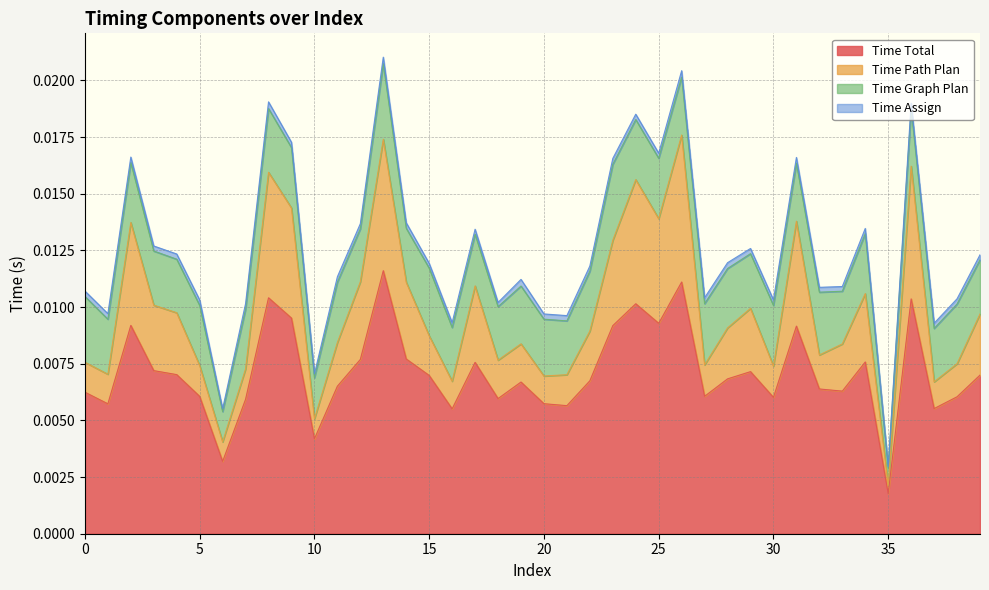

How many lines are shown in the chart?

4